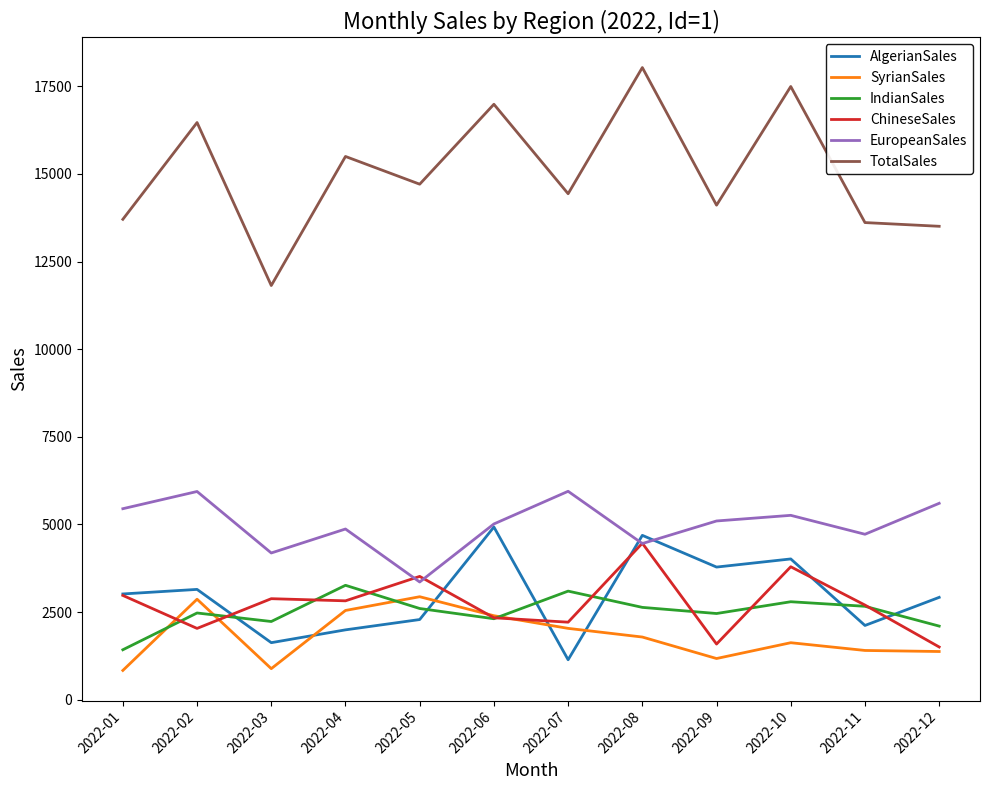

Read the TotalSales value at 2022-09.

14110